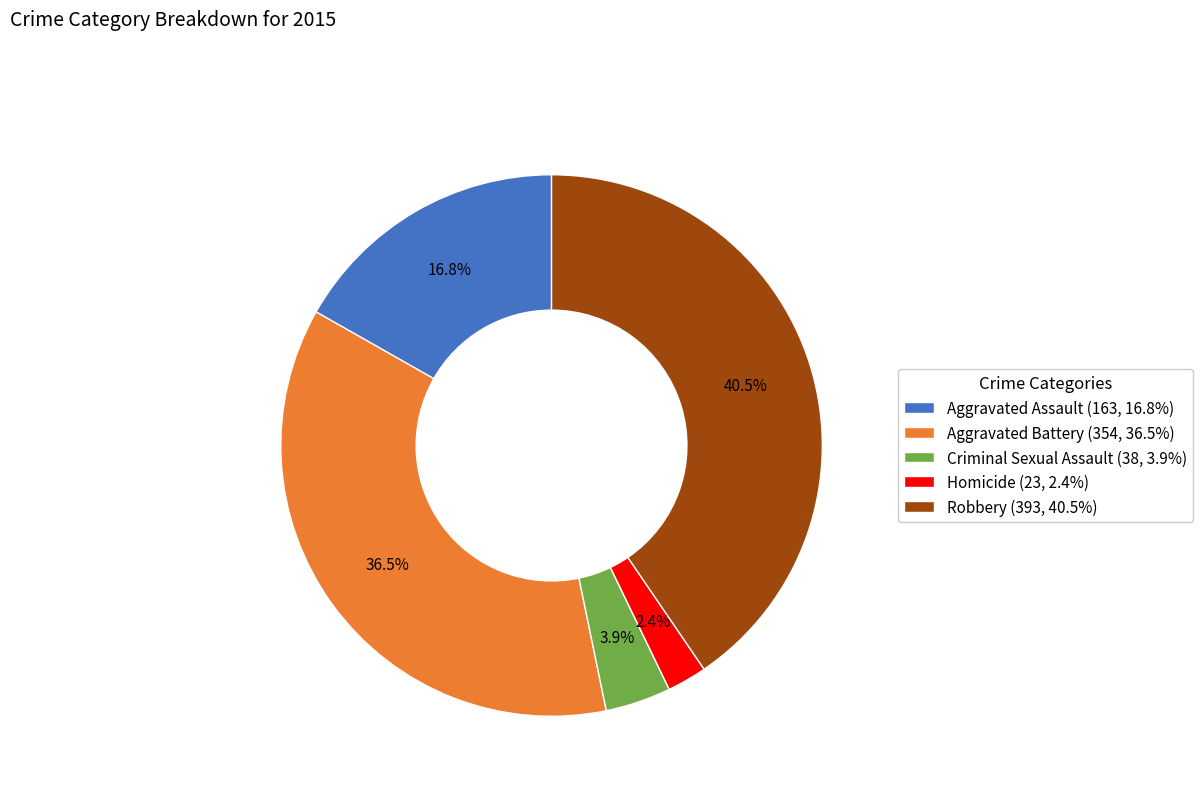

Between Homicide and Criminal Sexual Assault, which is larger?

Criminal Sexual Assault